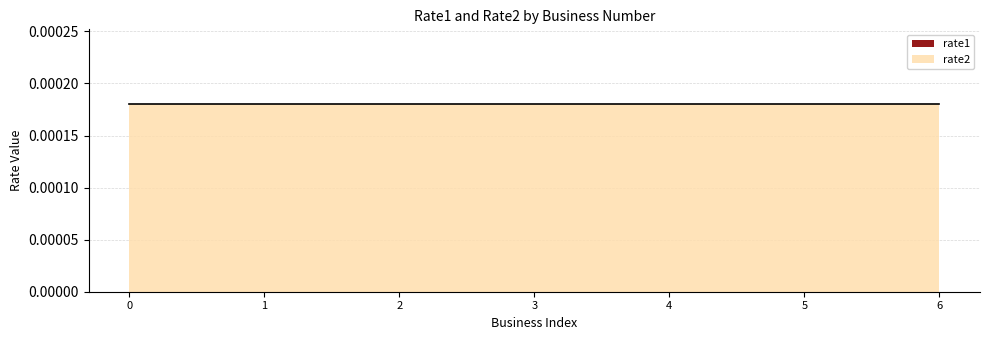

Is it true that rate2 equals 0.0 at YH202109242474038717?

False